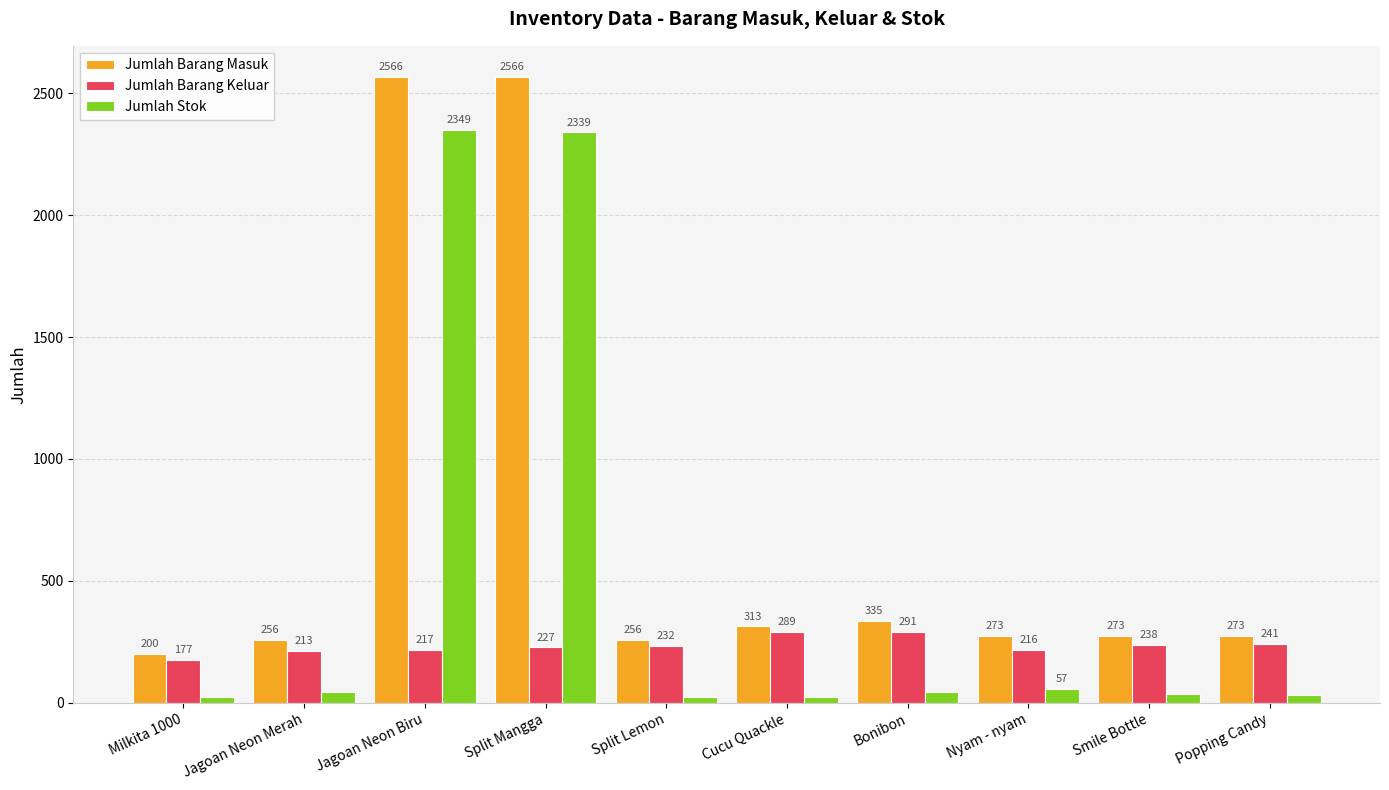

Which category has the lowest value across all series?

Milkita 1000